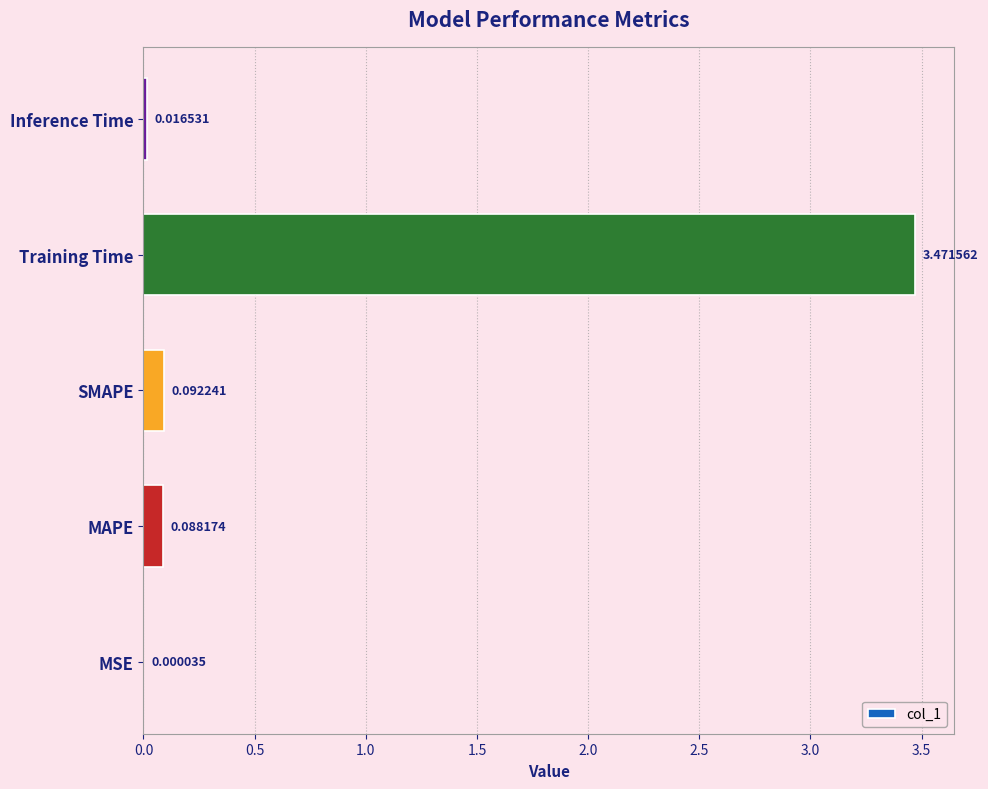

At which category does the chart reach its peak across all series?

Training Time